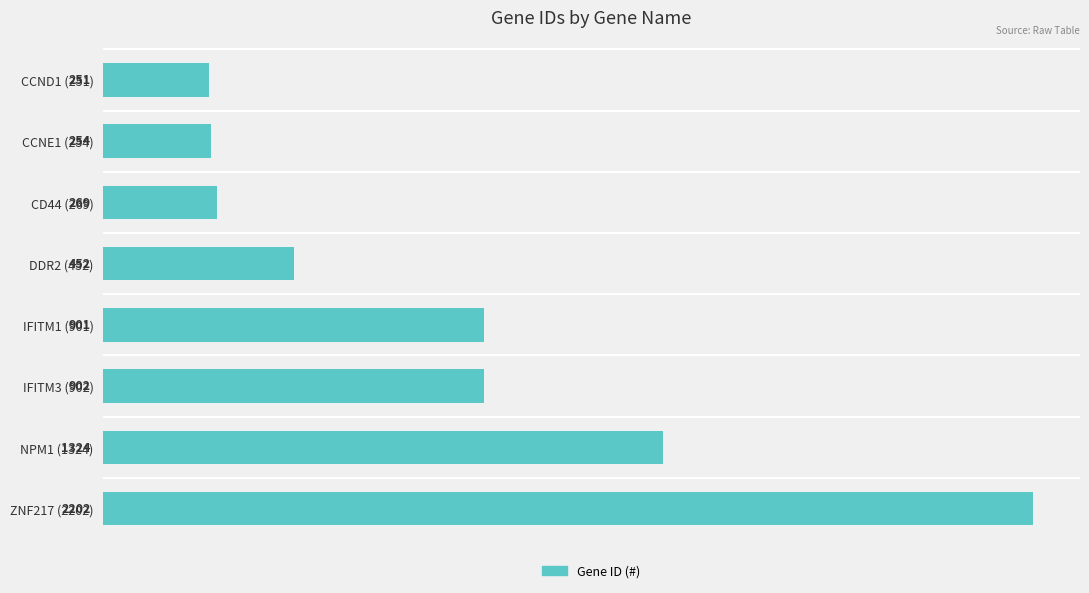

Where is the data nearest to the value 1226?

NPM1 (1324)